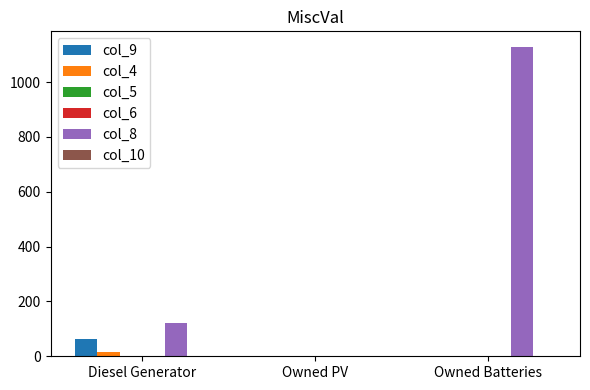

What is the total value across all series at Owned Batteries?

1129.0